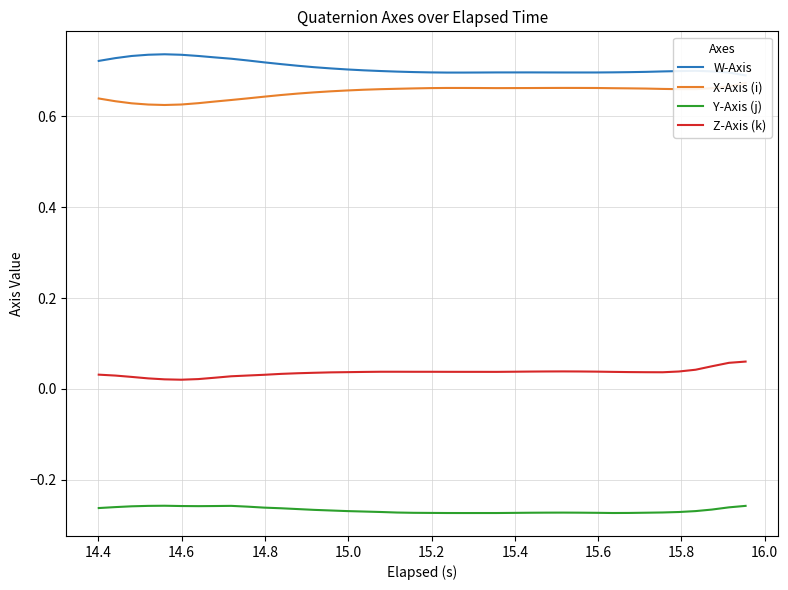

Does the chart have visible grid lines?

Yes